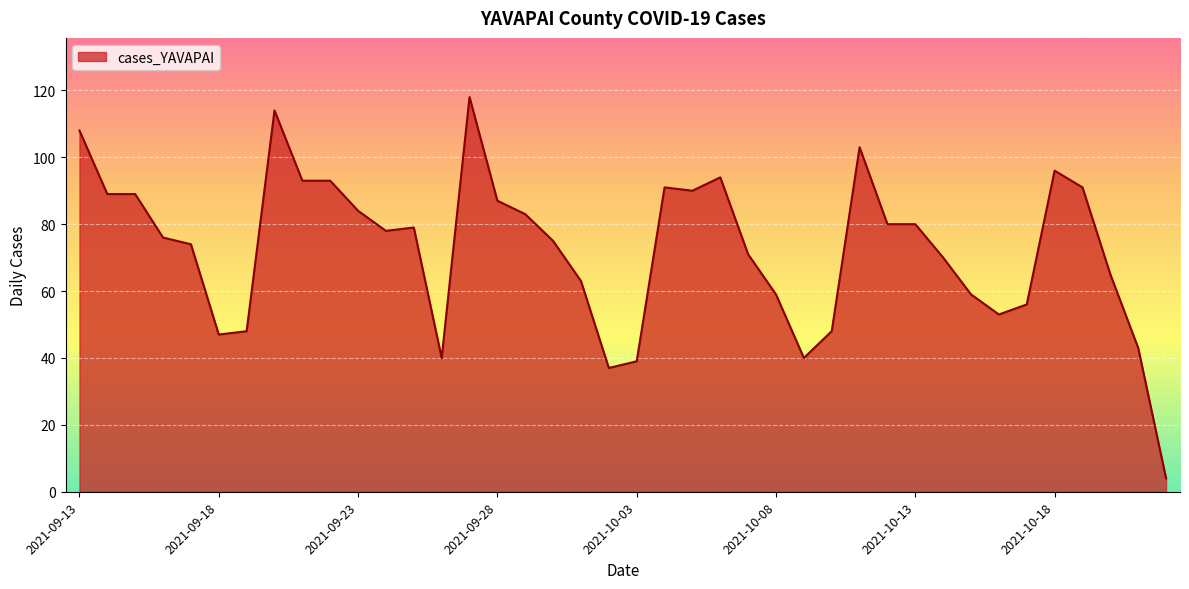

Does the chart display data point markers on the line(s)?

No